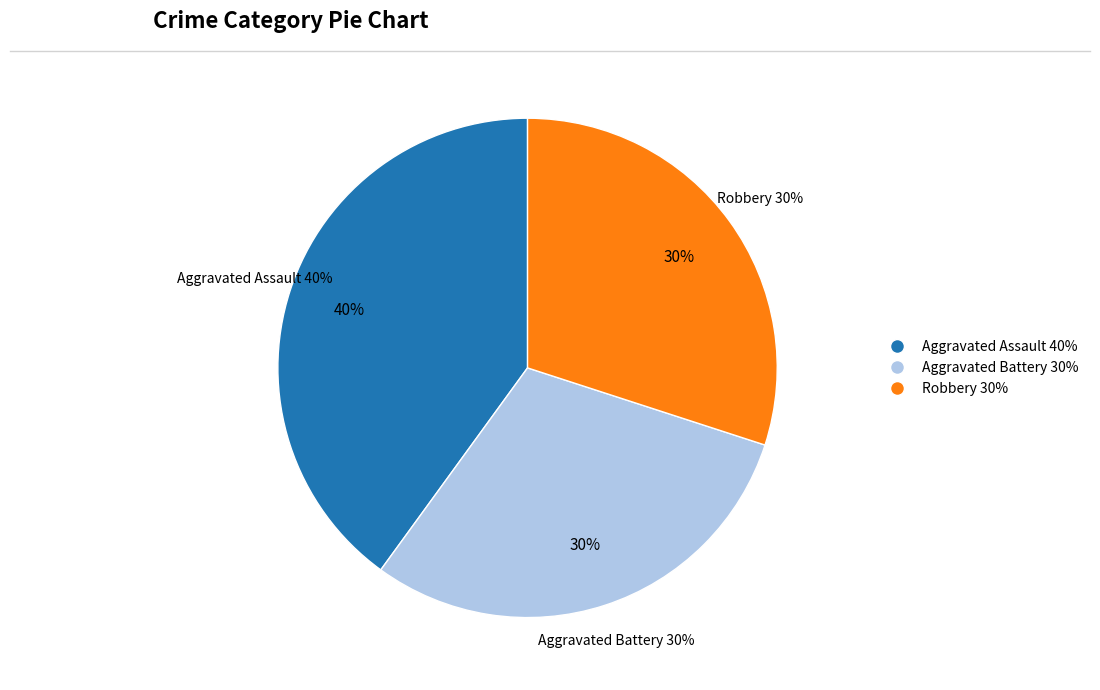

Does Robbery account for over 50% of the chart?

No